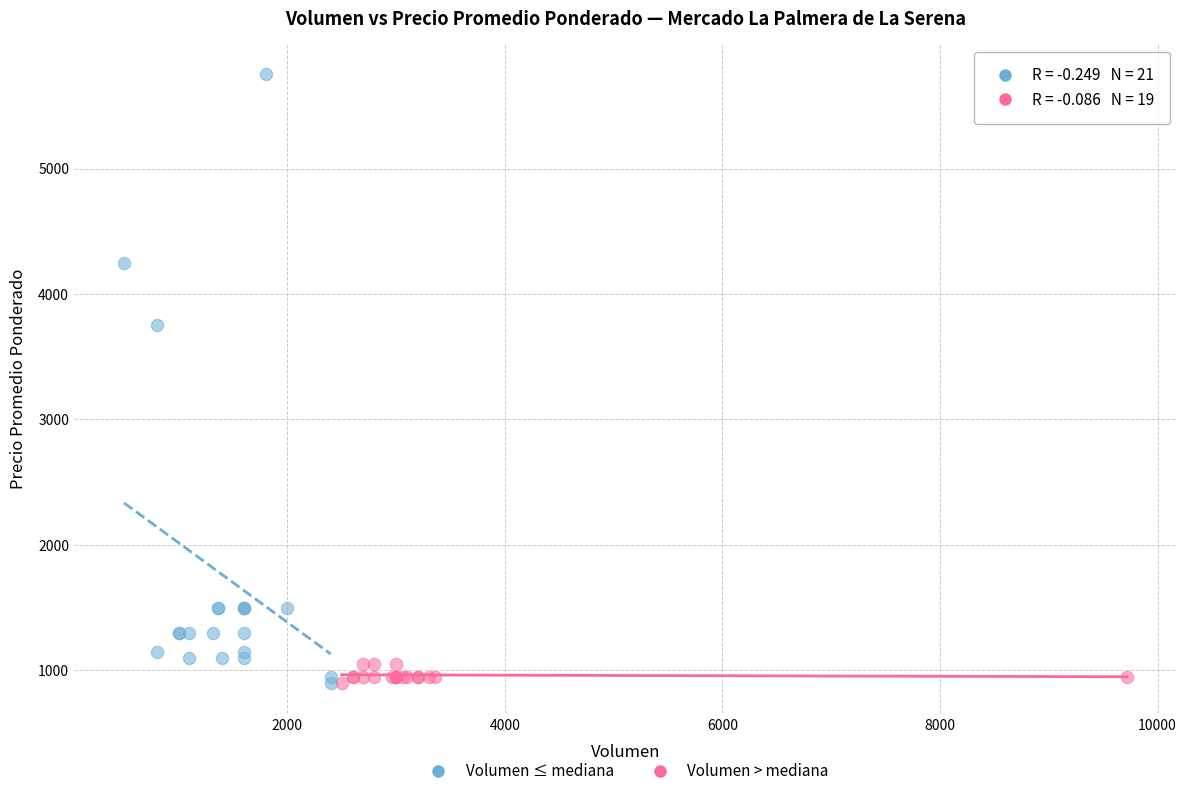

Which series has the widest spread of Y values?

Volumen ≤ mediana